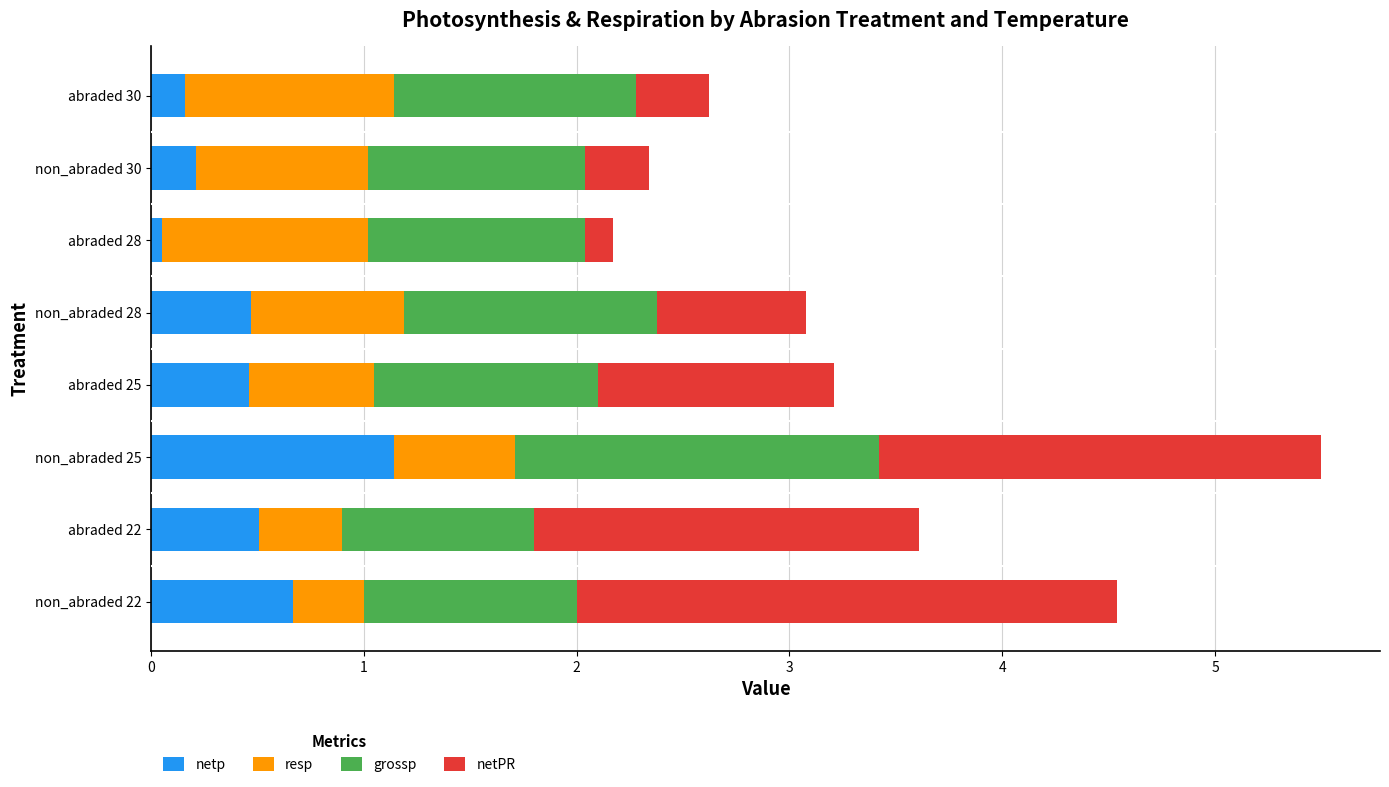

True or false: netp has a value of 0.2 at abraded 30.

True